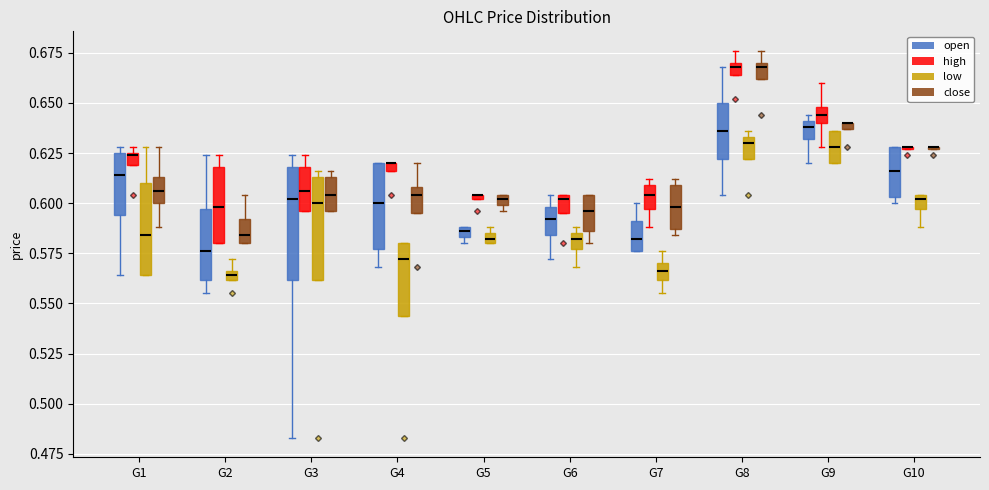

Comparing the boxes themselves (not the whiskers), which one is the tallest?

G3 (open)